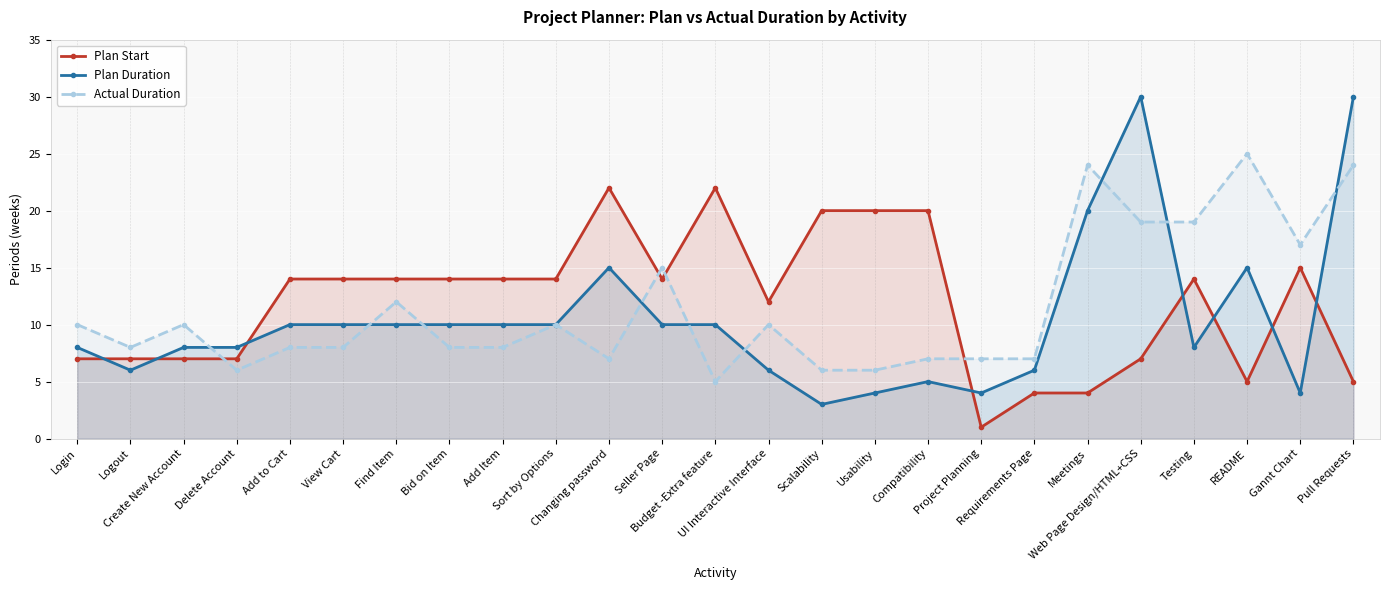

The value of Actual Duration at Seller Page is 21. True or false?

False